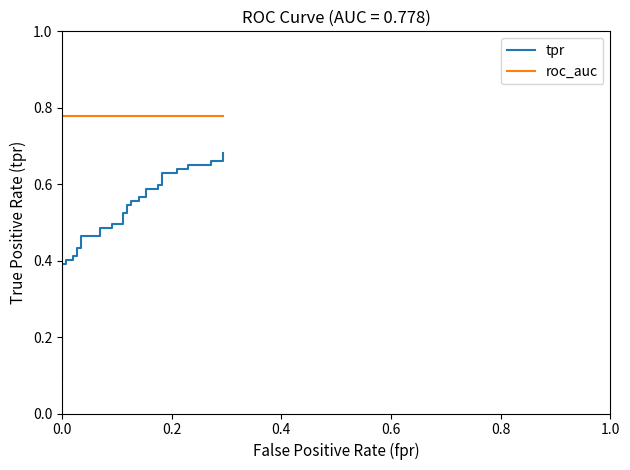

Which series has the widest spread of values?

tpr